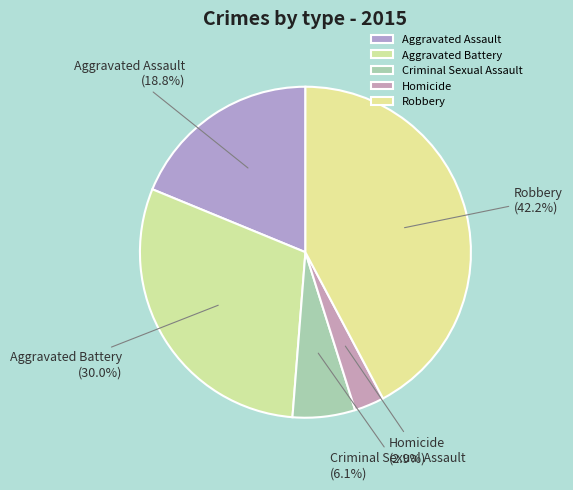

True or false: Aggravated Assault accounts for 19% of the total.

True